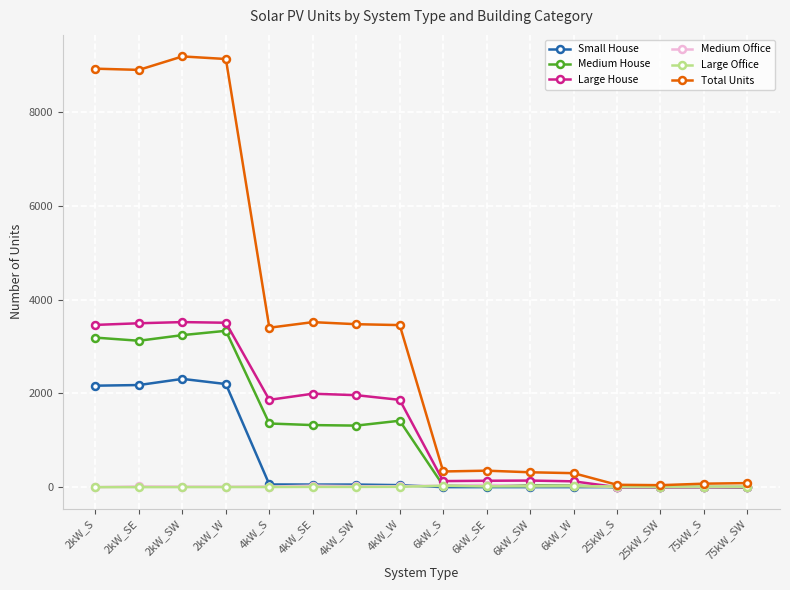

Which series has the largest total across all categories?

Total Units